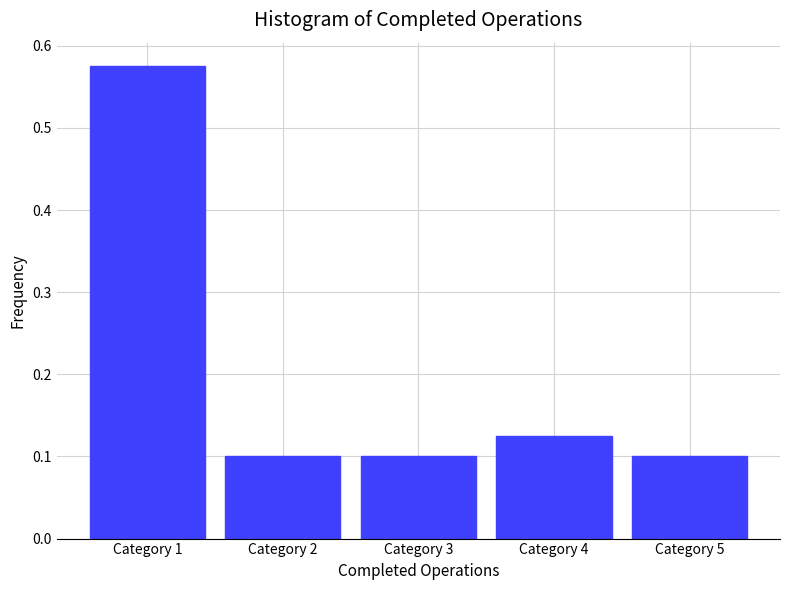

What is the difference between the maximum and second lowest values?

0.5